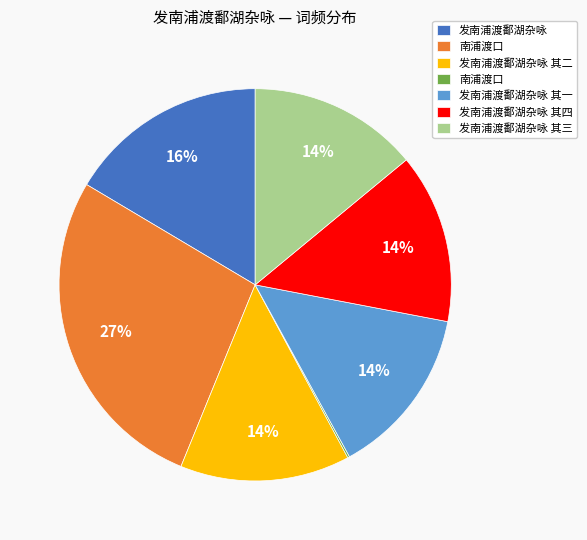

To the nearest percent, what is the average slice percentage?

14%